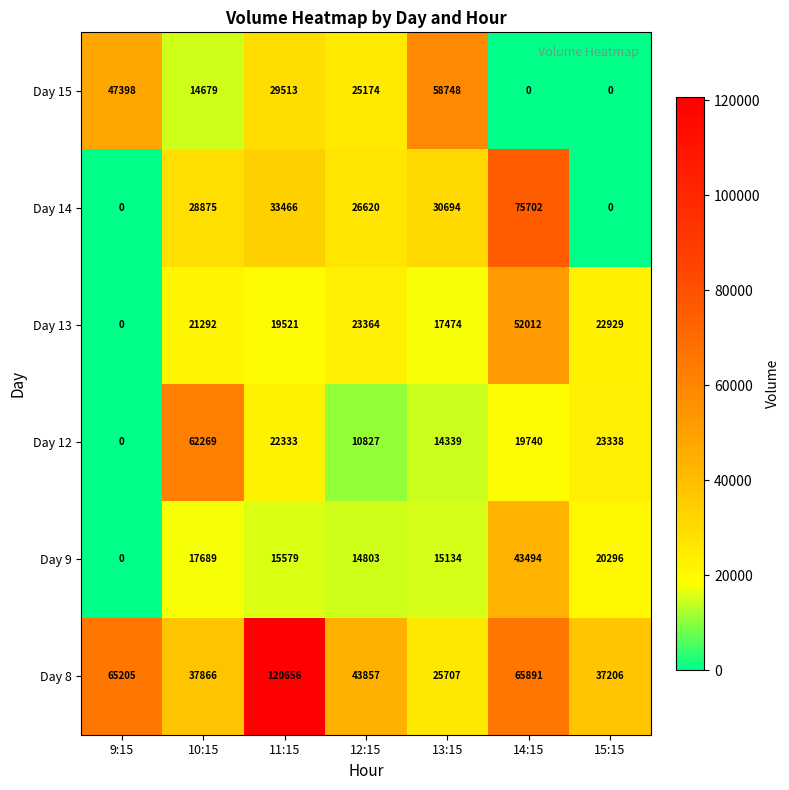

What is the difference between the Day 8 values at 13:15 and 12:15?

18150